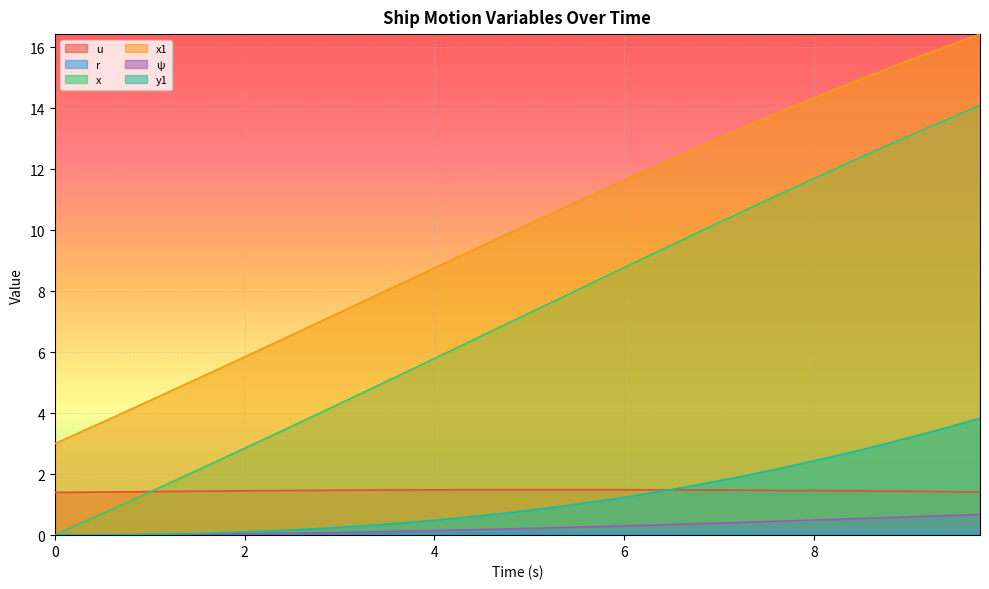

At which label is y1 closest to 1?

5.5